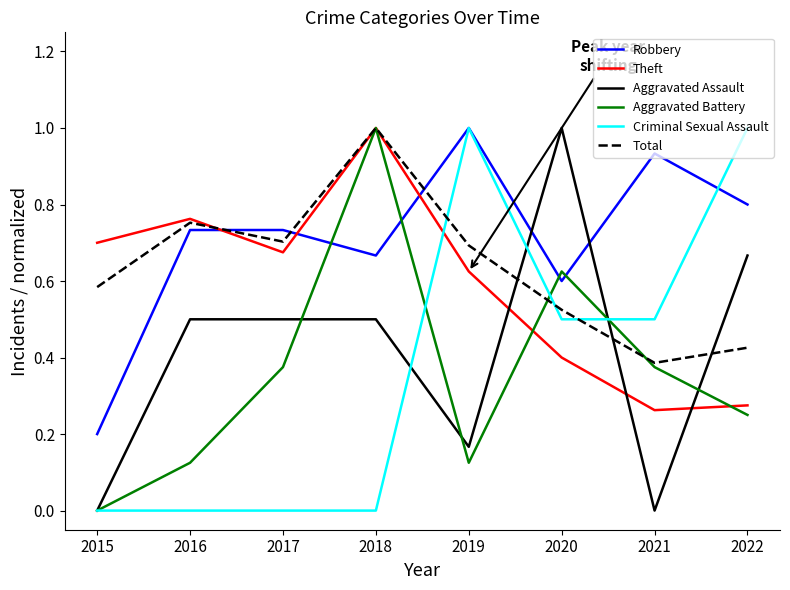

At which category is the sum across all series the highest?

2018